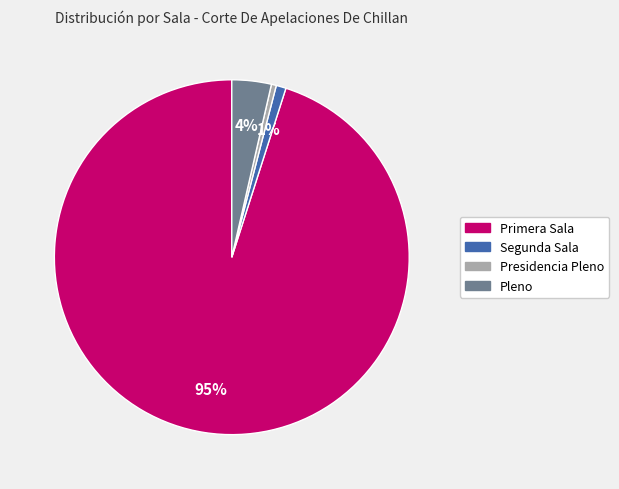

To the nearest percent, what is the difference between the largest and smallest slice percentages?

95%